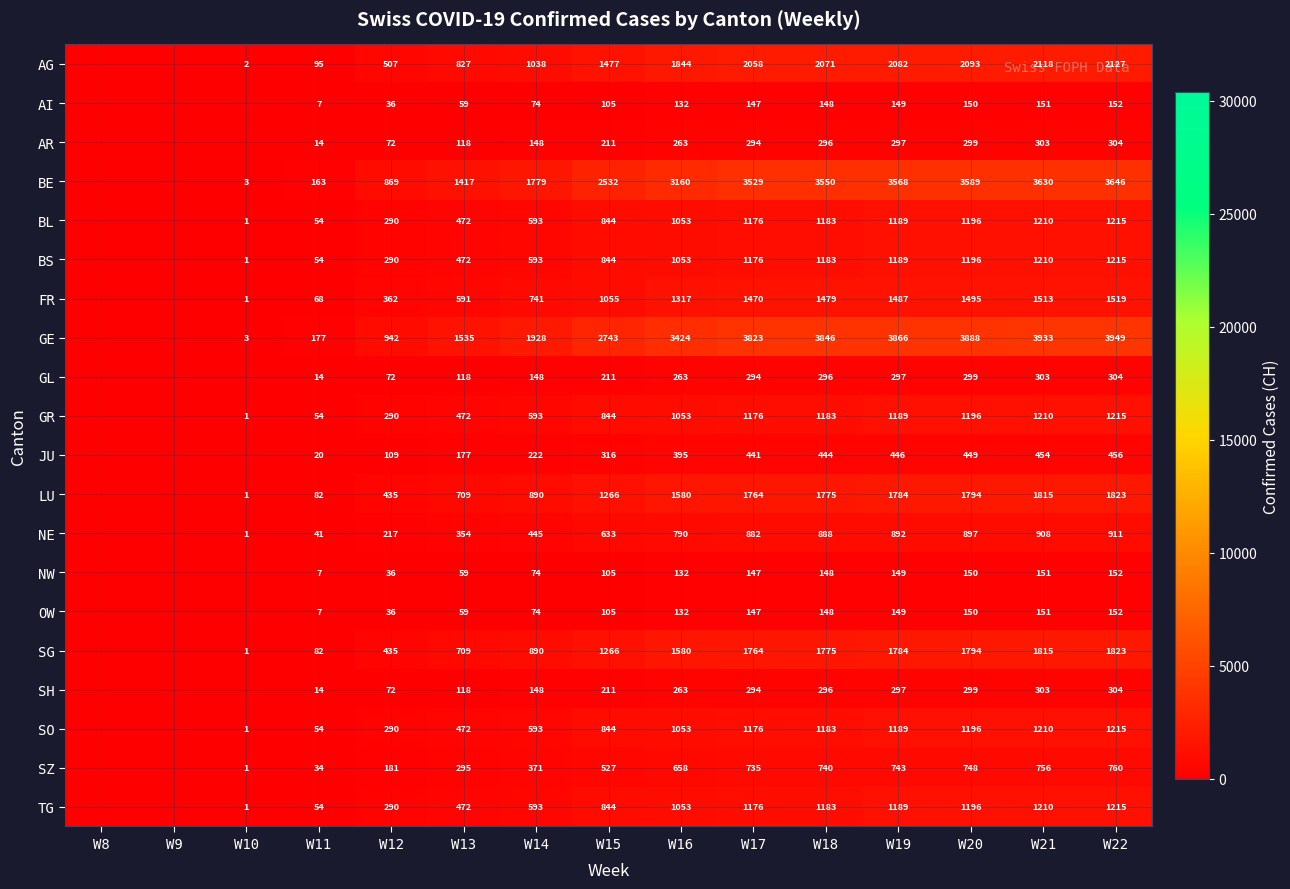

Which series changed the most between W12 and W14?

GE